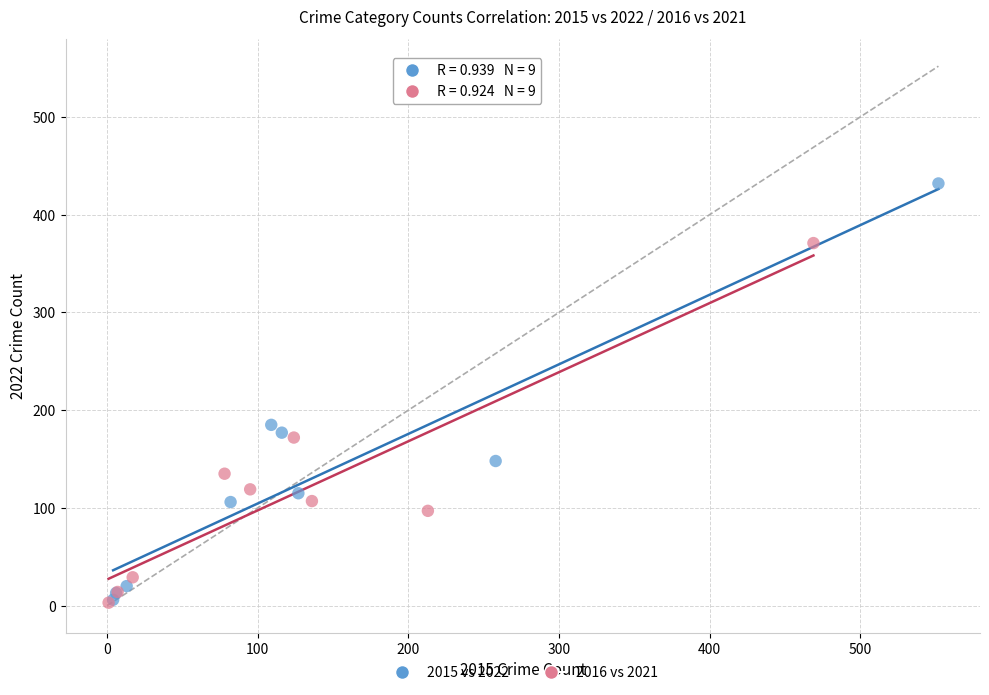

Which series has the widest spread of Y values?

2015 vs 2022